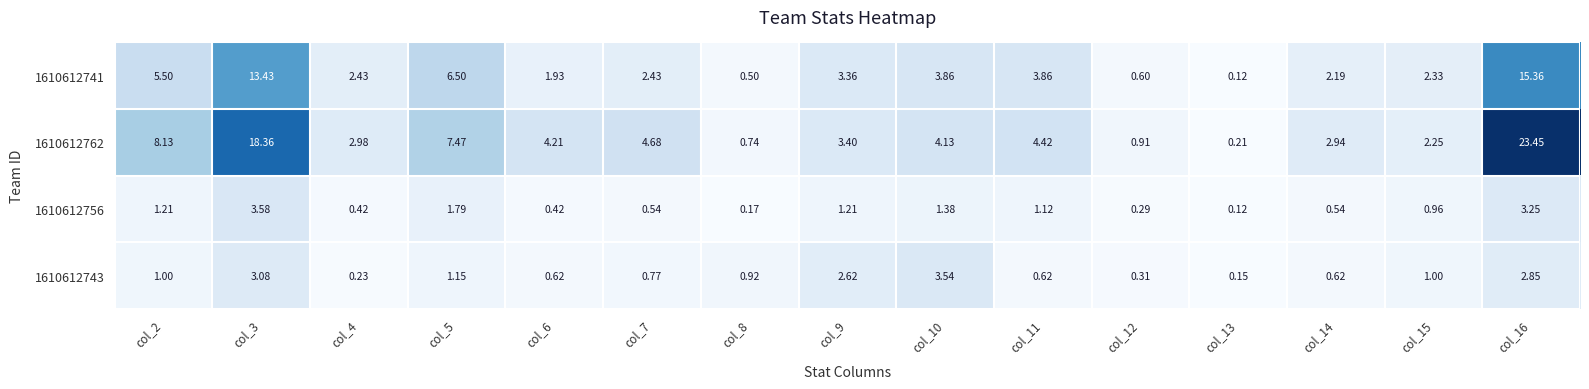

At how many categories does at least one series exceed 18?

2